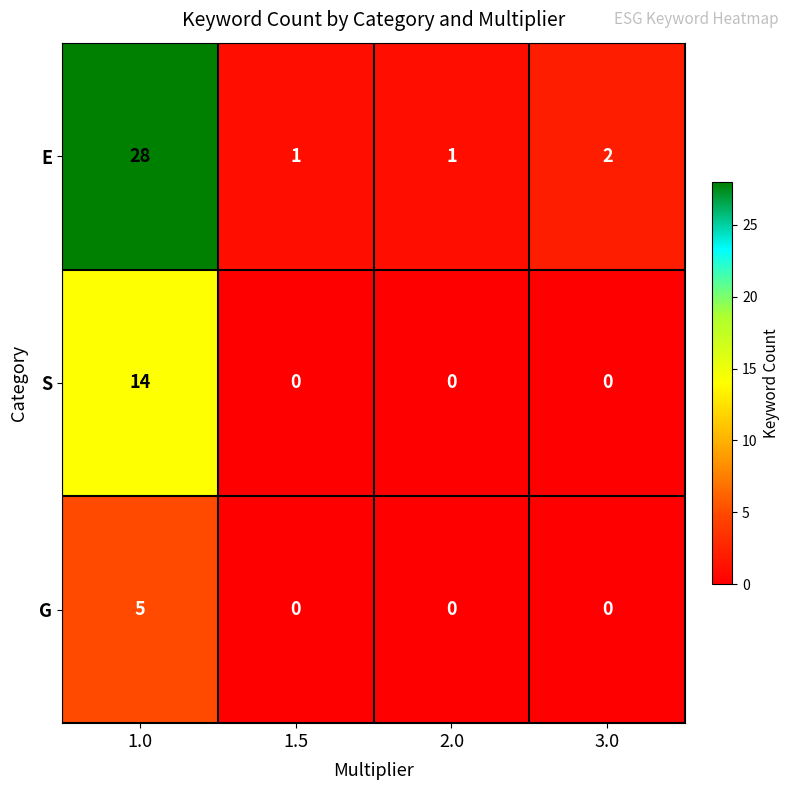

Reading left to right, transcribe all the data shown in this chart.

E: 28	1	1	2
S: 14	0	0	0
G: 5	0	0	0